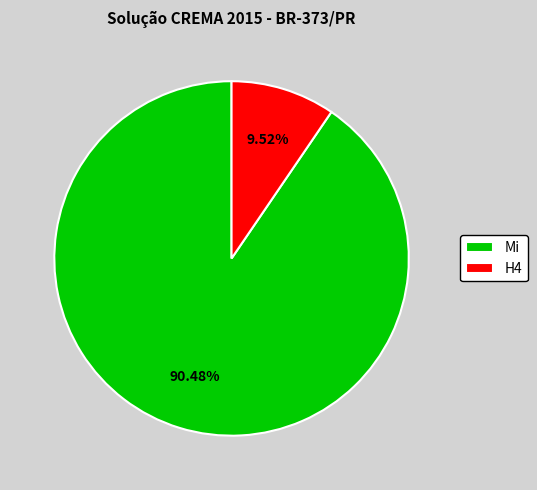

Between Mi and H4, which is larger?

Mi